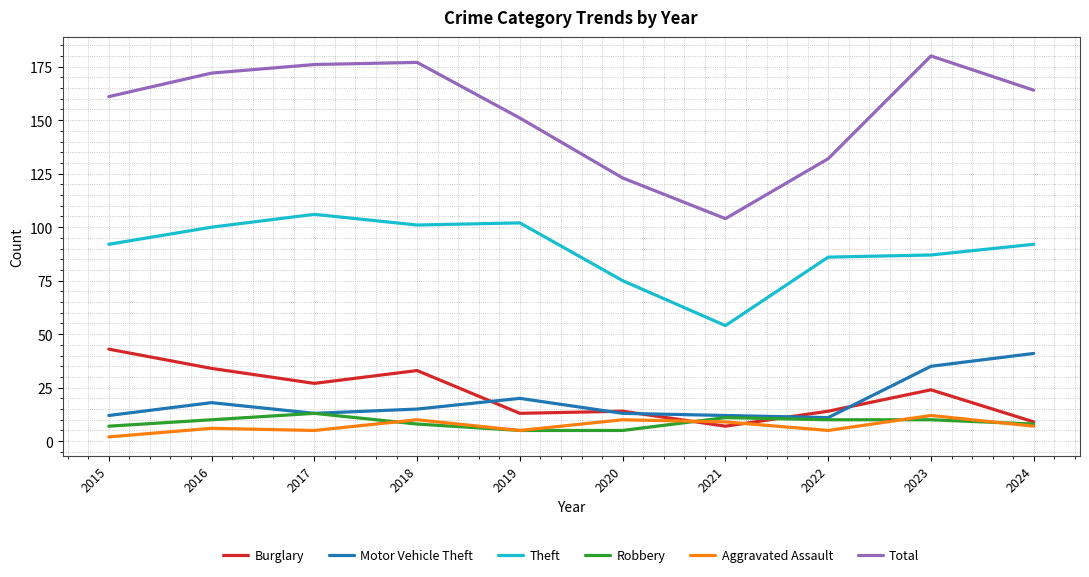

What is the spread (max minus min) of values at 2020?

118